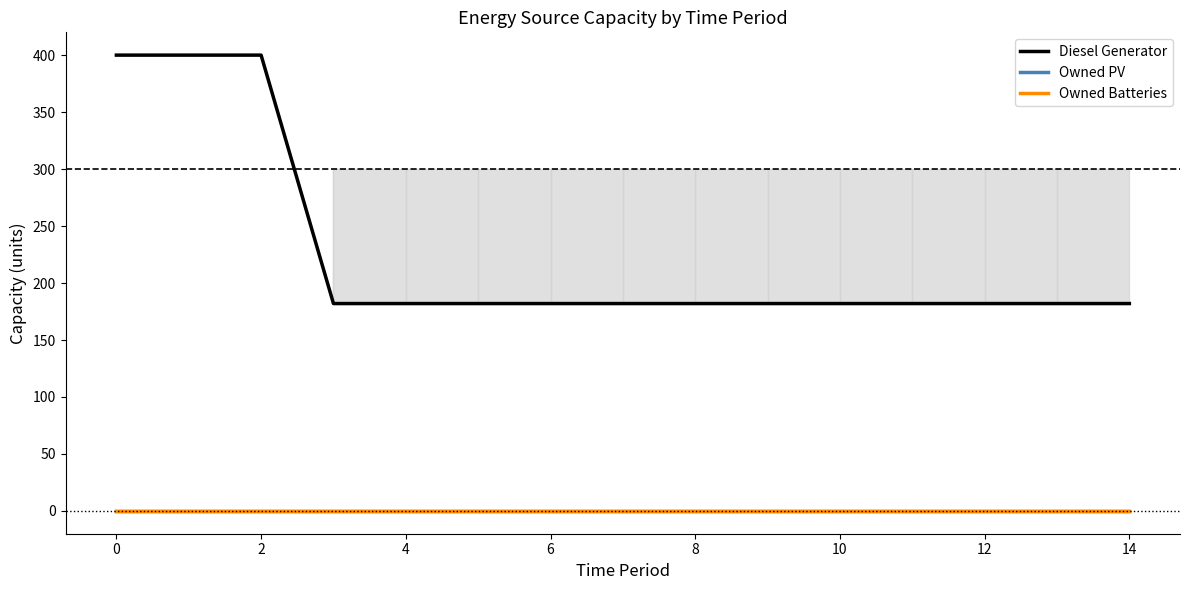

What is the difference between the highest and lowest values at 14?

182